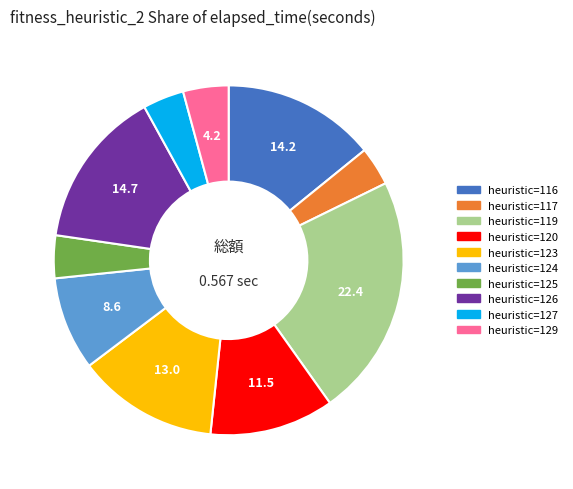

Does any single category account for the majority?

No